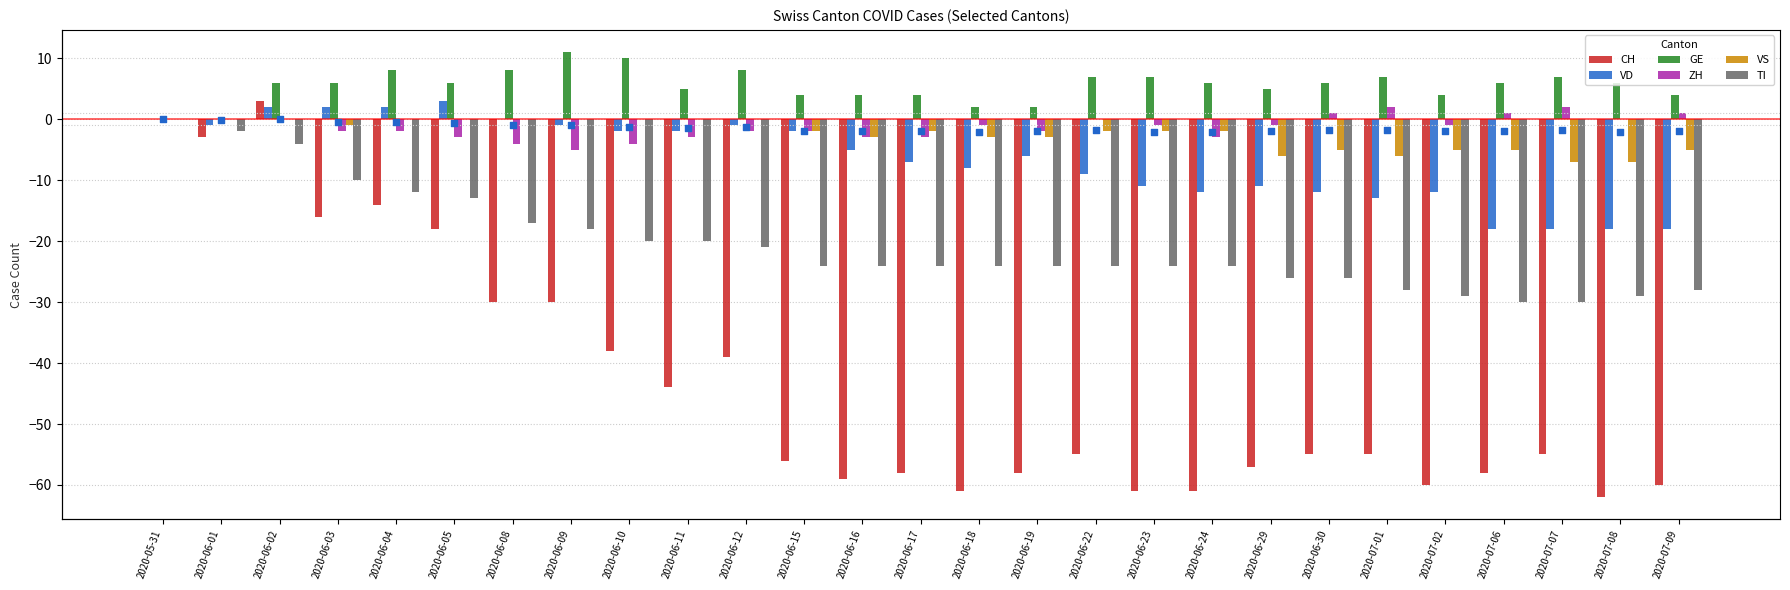

Which series has the largest total across all categories?

GE